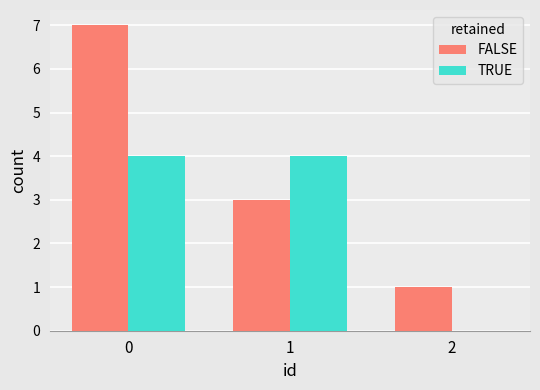

Reading left to right, transcribe all the data shown in this chart.

FALSE: 0=7	1=3	2=1
TRUE: 0=4	1=4	2=0